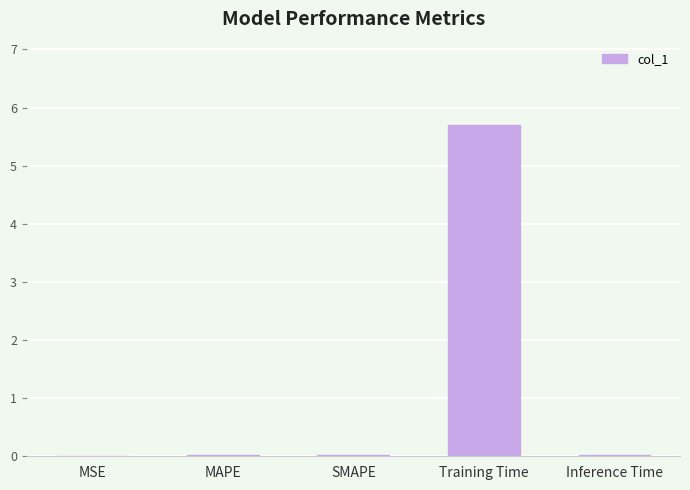

The chart shows a value of 0.0 at MAPE. True or false?

True